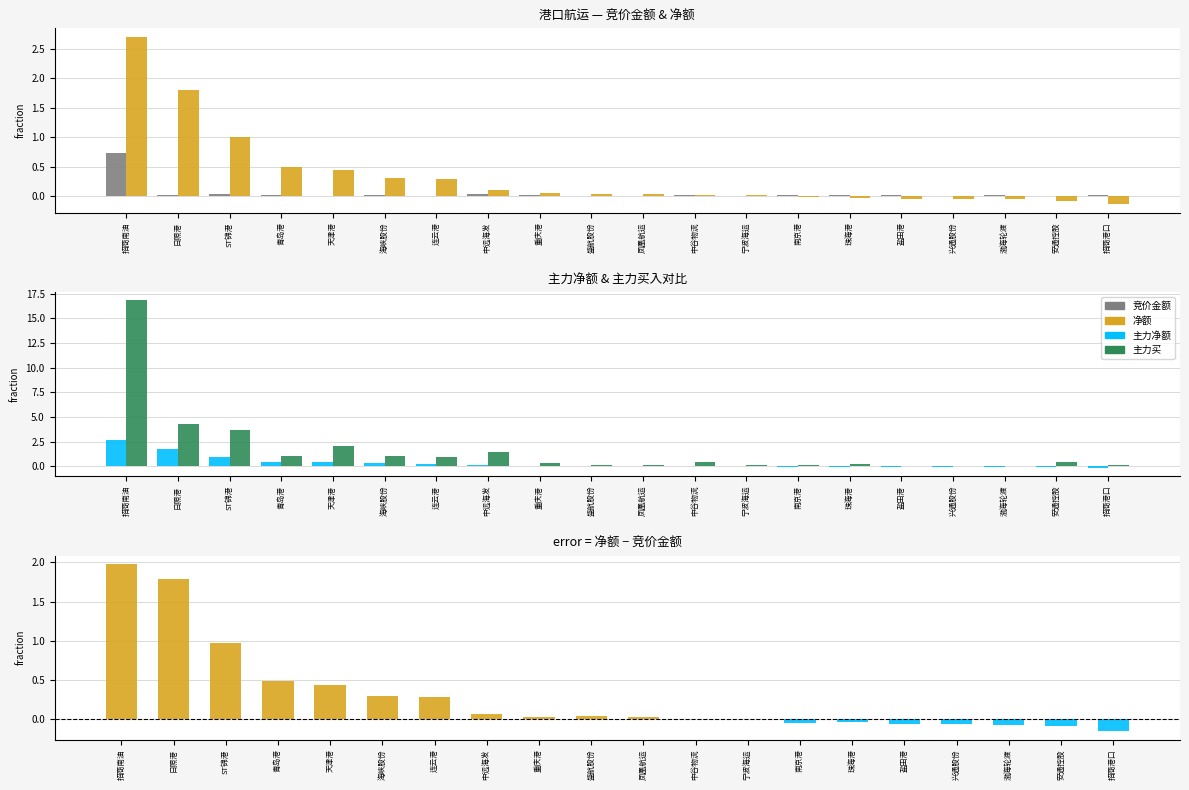

Reading left to right, transcribe all the data shown in this chart.

竞价金额: 0.7	0.0	0.0	0.0	0.0	0.0	0.0	0.0	0.0	0.0	0.0	0.0	0.0	0.0	0.0	0.0	0.0	0.0	0.0	0.0
净额: 2.7	1.8	1.0	0.5	0.4	0.3	0.3	0.1	0.1	0.0	0.0	0.0	0.0	-0.0	-0.0	-0.0	-0.0	-0.1	-0.1	-0.1
主力净额: 2.7	1.8	1.0	0.5	0.4	0.3	0.3	0.1	0.1	0.0	0.0	0.0	0.0	-0.0	-0.0	-0.0	-0.0	-0.1	-0.1	-0.1
主力买: 16.8	4.3	3.7	1.0	2.0	1.0	0.9	1.5	0.3	0.1	0.2	0.5	0.1	0.1	0.2	0.0	0.1	0.0	0.5	0.1
净额差值: 2.0	1.8	1.0	0.5	0.4	0.3	0.3	0.1	0.0	0.0	0.0	0.0	0.0	-0.0	-0.0	-0.1	-0.1	-0.1	-0.1	-0.2